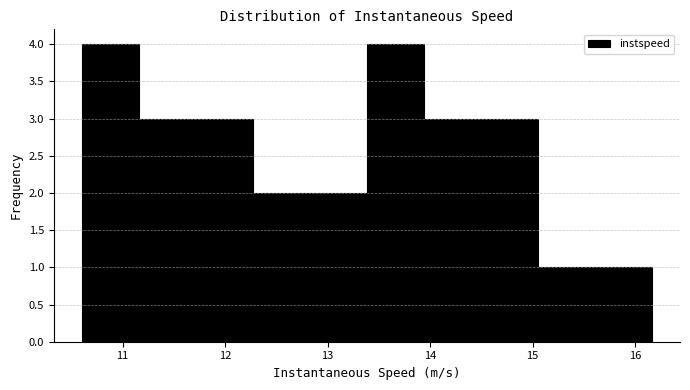

Reading left to right, transcribe this chart: for each bar, give the range it covers on the x-axis and its height. Neither the bar edges nor the heights are printed on the chart, so give them approximately, as read against the axes.

10.6 to 11.2: 4
11.2 to 11.7: 3
11.7 to 12.3: 3
12.3 to 12.8: 2
12.8 to 13.4: 2
13.4 to 13.9: 4
13.9 to 14.5: 3
14.5 to 15.0: 3
15.0 to 15.6: 1
15.6 to 16.2: 1